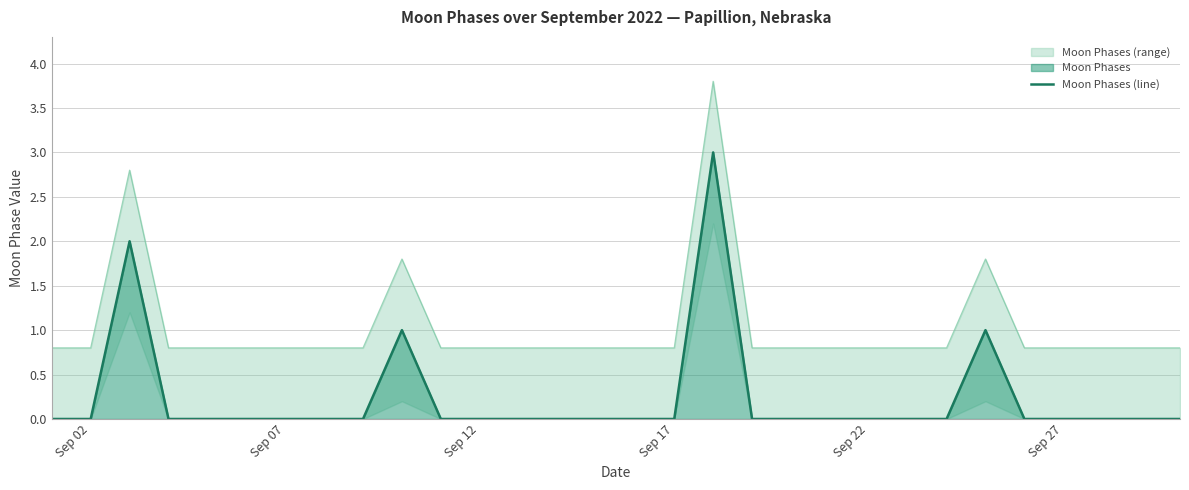

True or false: Moon Phases (line) has a value of 0 at Sep 07.

True